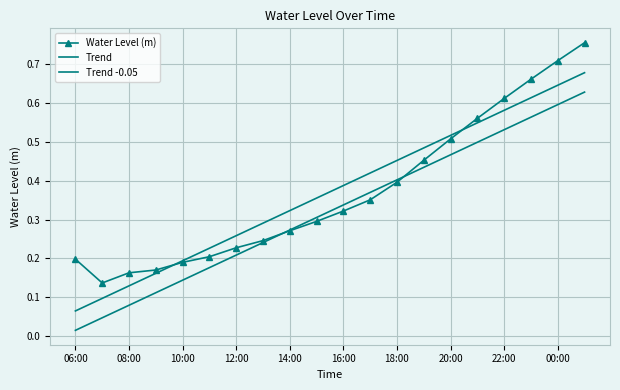

True or false: Water Level (m) and Trend intersect in this chart.

True